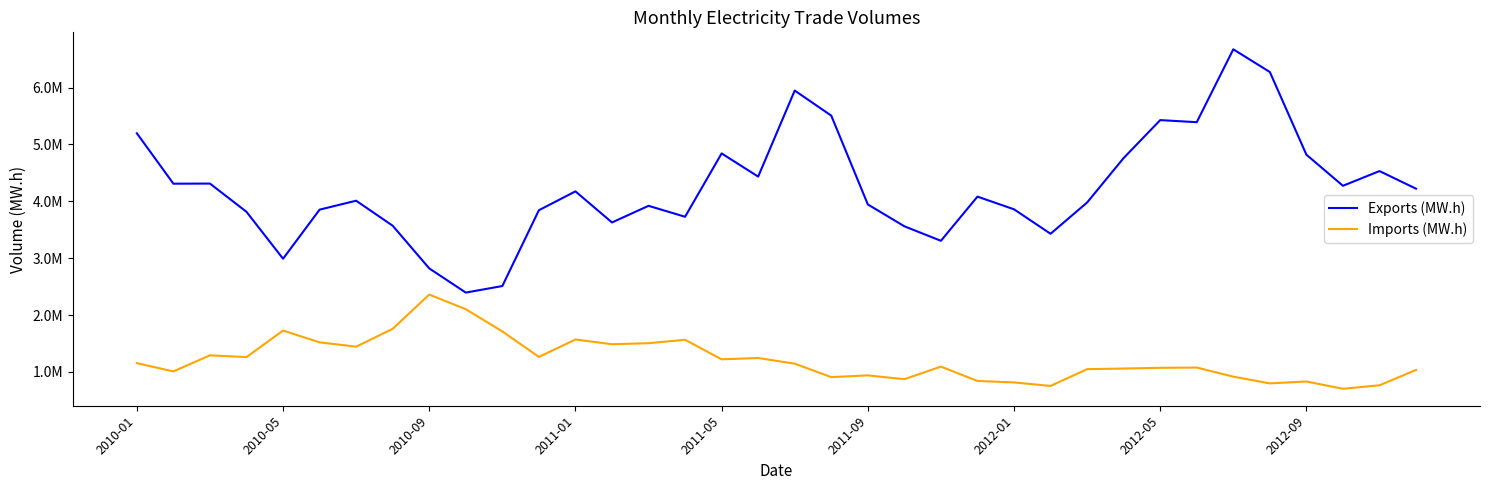

What are all the series names shown in the legend?

Exports (MW.h), Imports (MW.h)